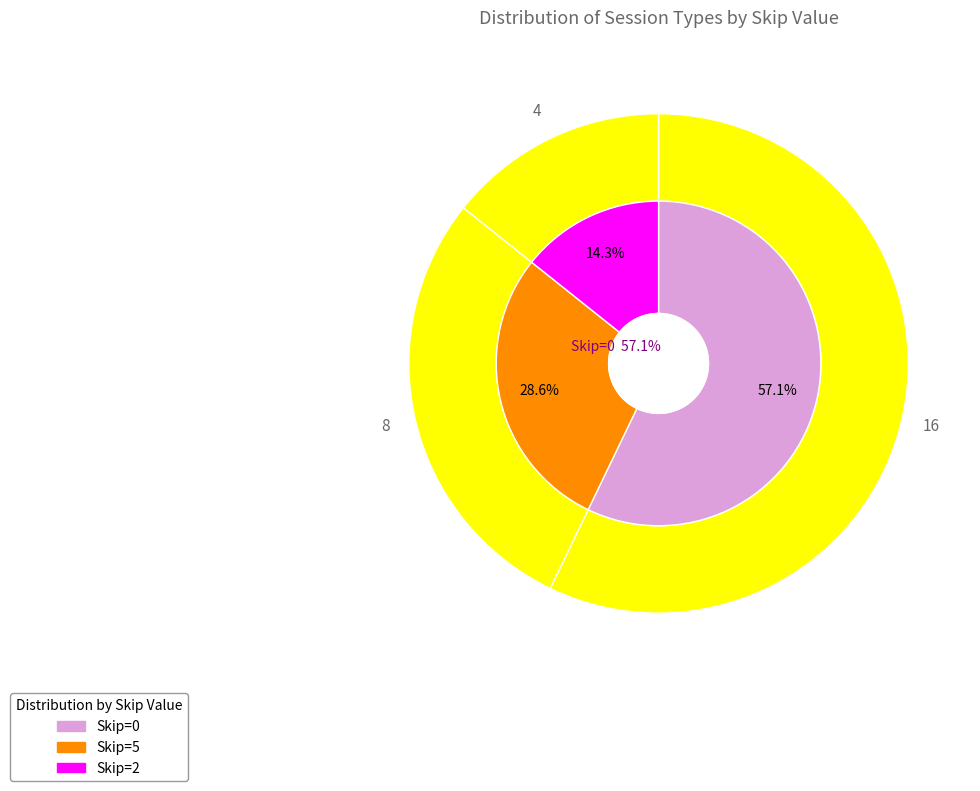

How many slices are in this pie chart?

3